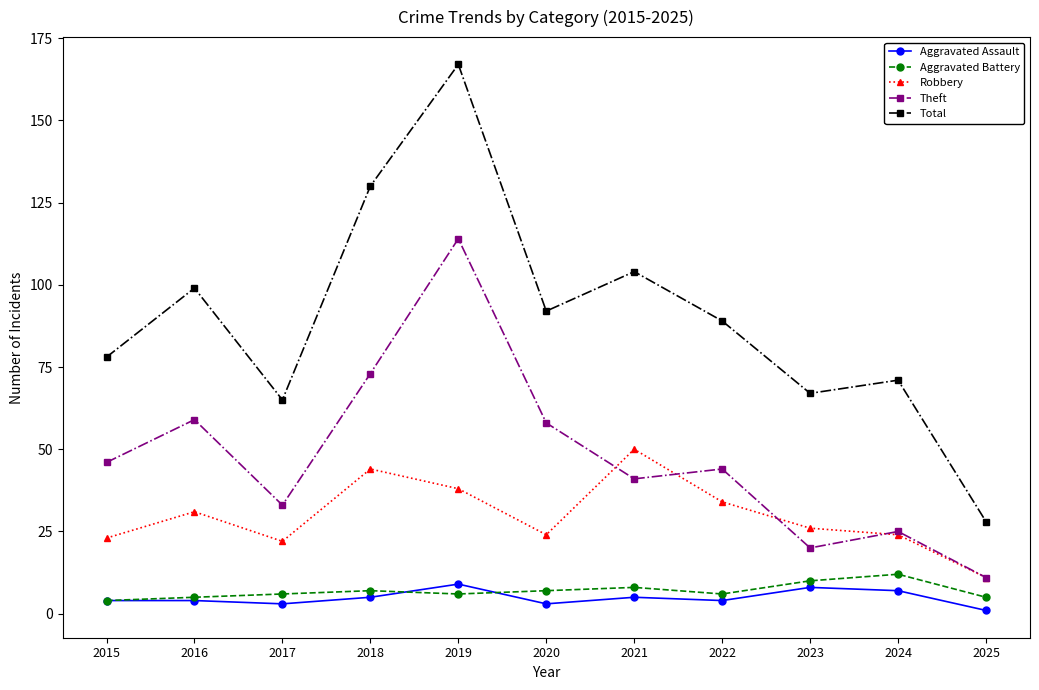

True or false: Aggravated Battery has a value of 6 at 2022.

True